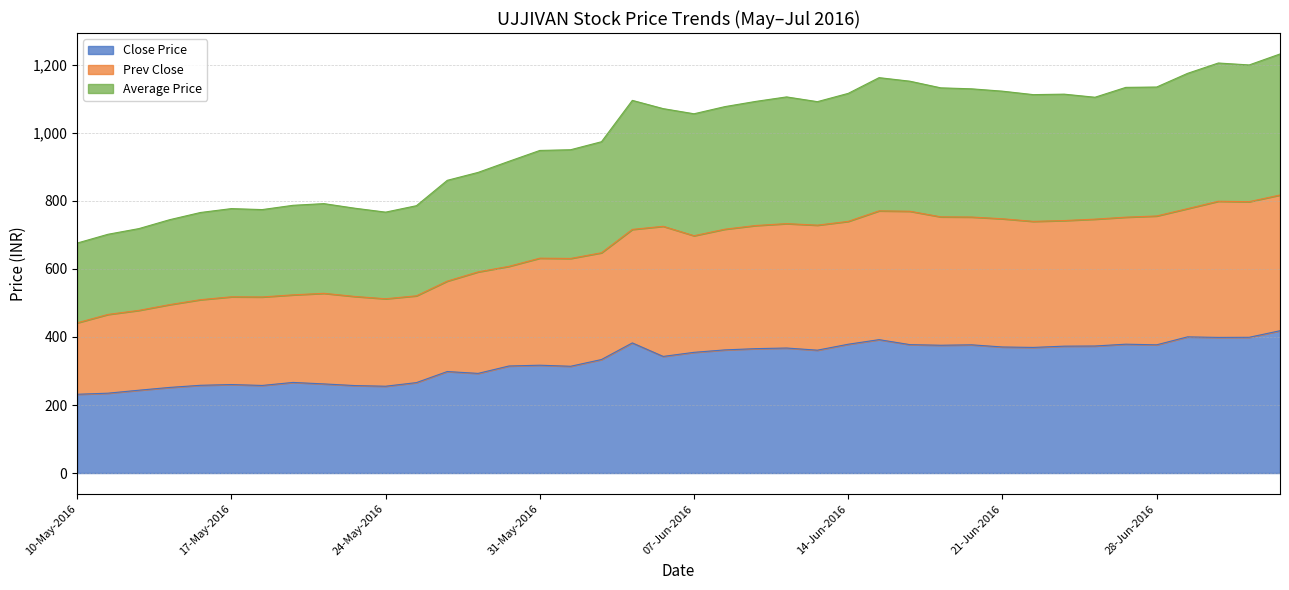

What is the total value across all series at 28-Jun-2016?

1134.9